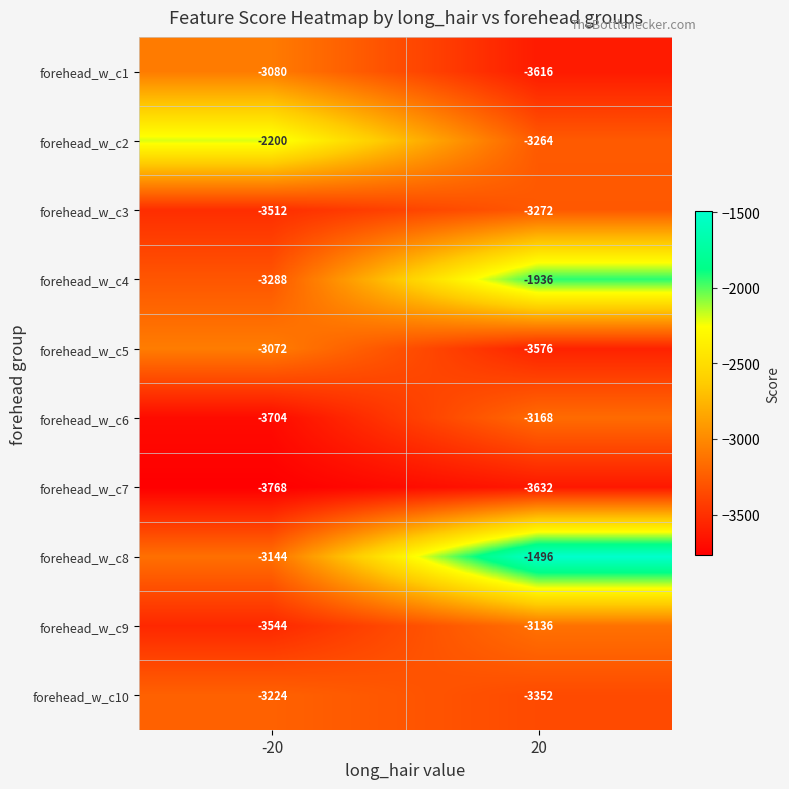

Is it true that forehead_w_c2 equals -877 at 20?

False